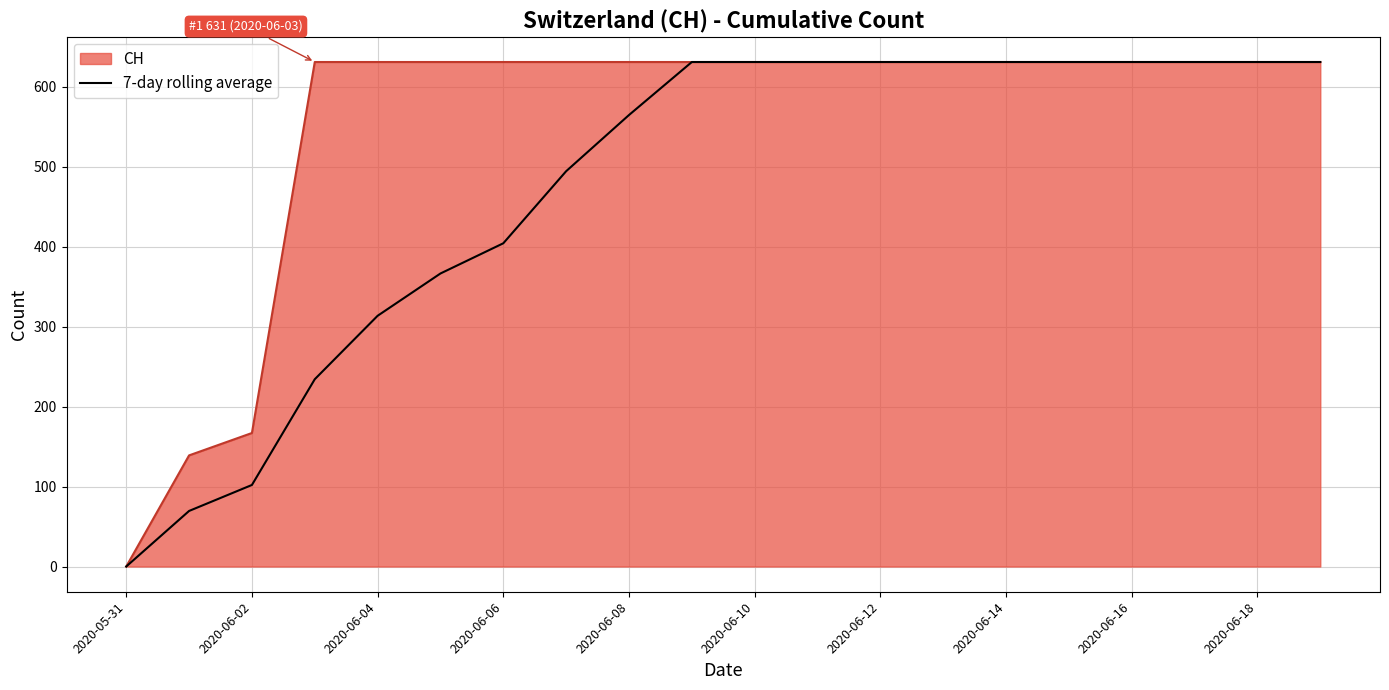

Rank the series by their average value, from lowest to highest.

7-day rolling average, CH